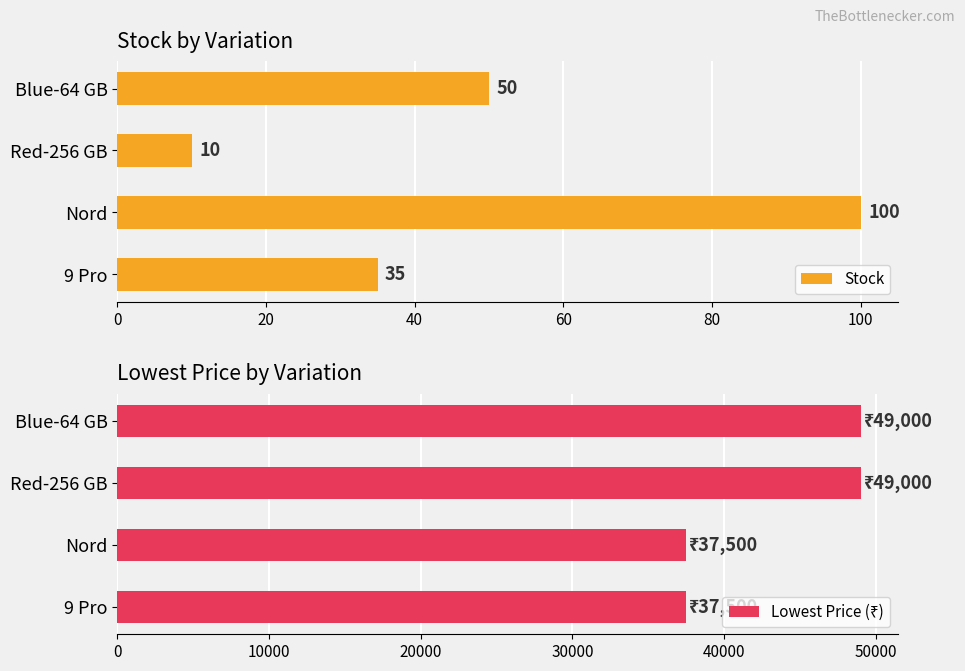

The value of Stock at 9 Pro is 35. True or false?

True